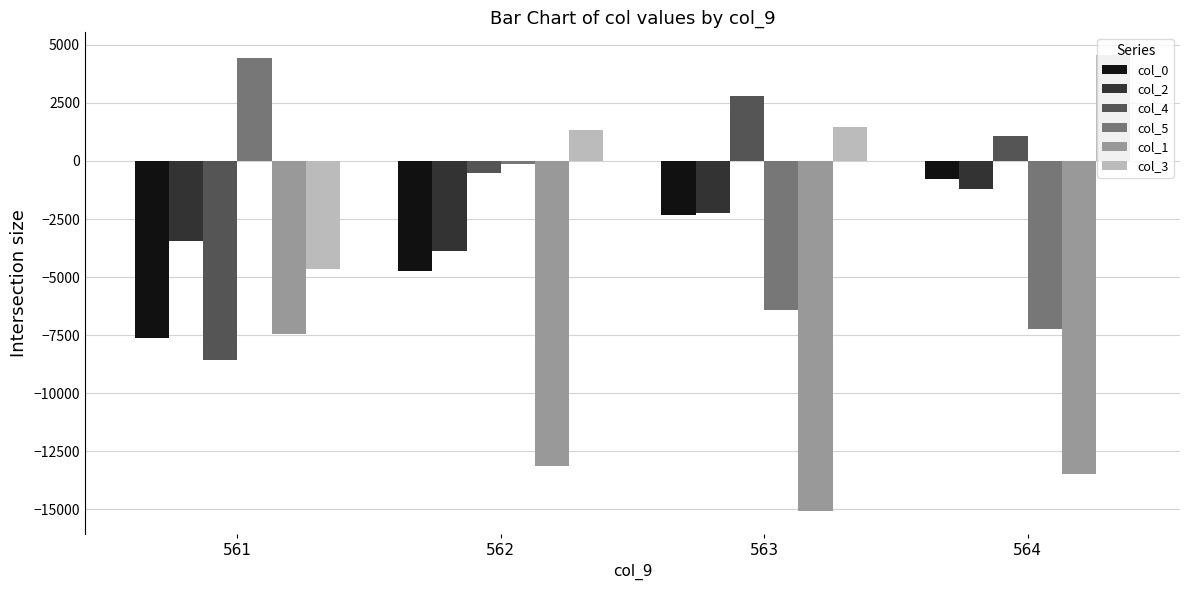

Reading left to right, list all the values displayed in this chart.

col_0: 561=-7607.0	562=-4730.0	563=-2313.3	564=-766.0
col_2: 561=-3447.0	562=-3867.3	563=-2233.0	564=-1189.0
col_4: 561=-8569.5	562=-536.1	563=2817.3	564=1077.0
col_5: 561=4423.0	562=-151.1	563=-6410.0	564=-7242.5
col_1: 561=-7452.0	562=-13158.7	563=-15101.0	564=-13469.0
col_3: 561=-4652.2	562=1334.2	563=1461.2	564=4561.5